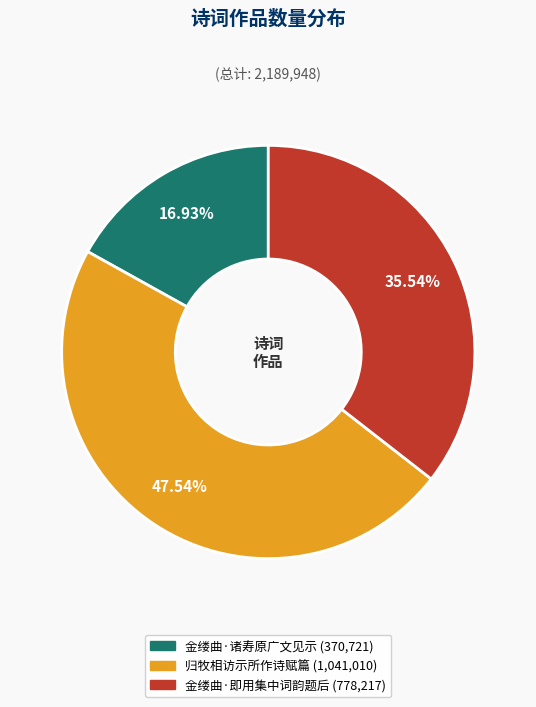

Does any single category account for the majority?

No